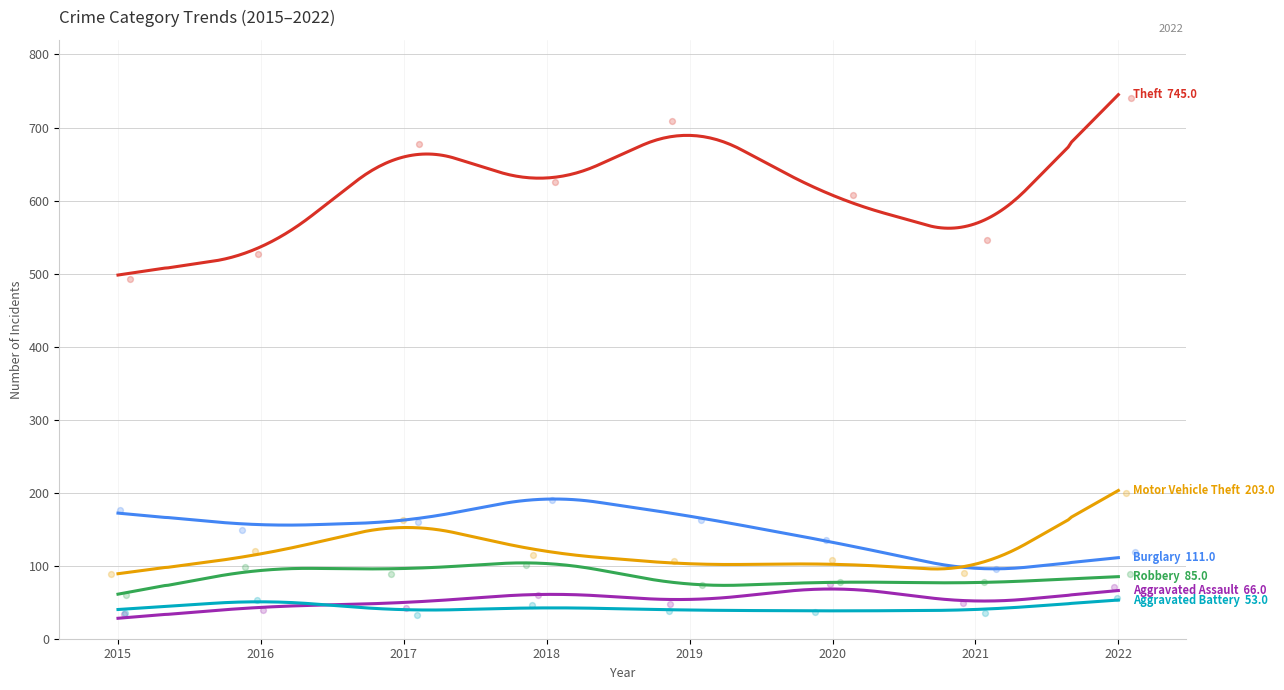

At how many categories does at least one series exceed 115?

8